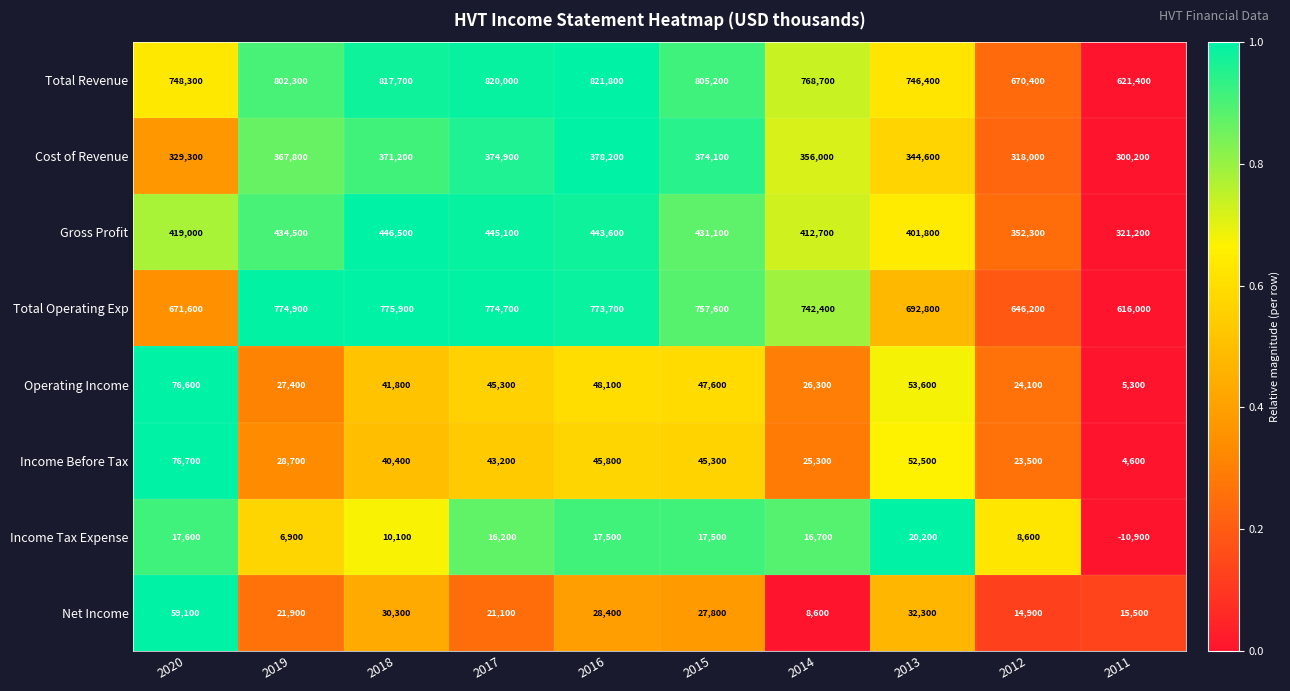

Is it true that Net Income equals 54275 at 2018?

False